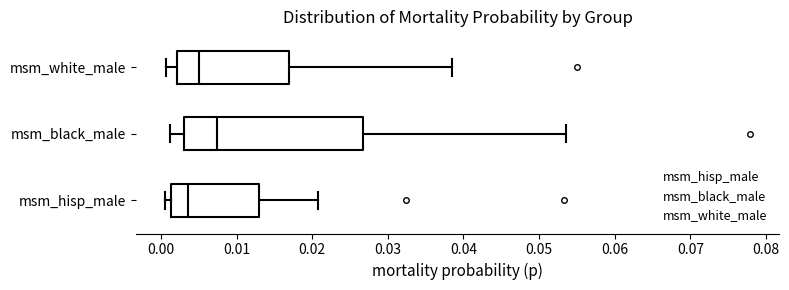

Where does the median line of the box for msm_black_male sit on the x-axis? The values are not printed on the chart, so give them approximately, as read against the axis.

0.007